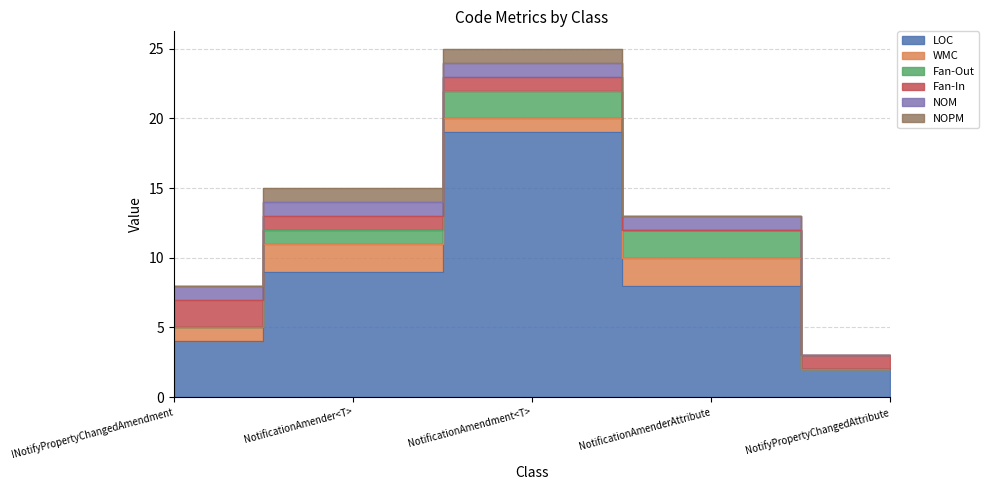

True or false: Fan-Out has more than 2 points higher than both neighbors.

False